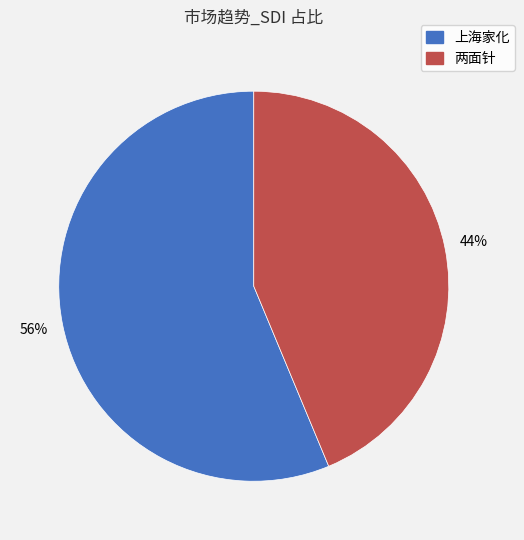

What is the largest slice in the pie chart?

上海家化